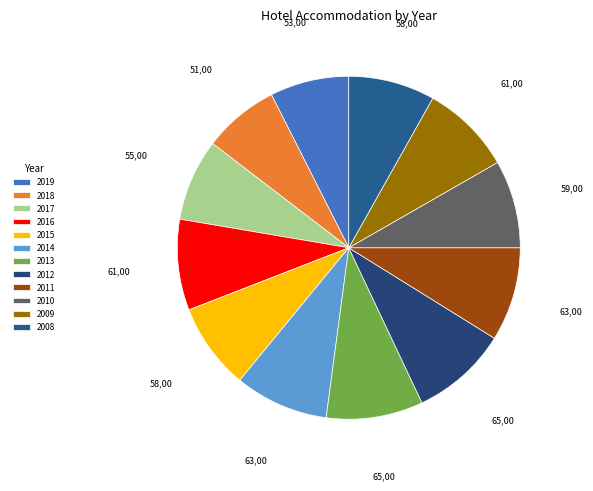

How many segments does this pie chart have?

12